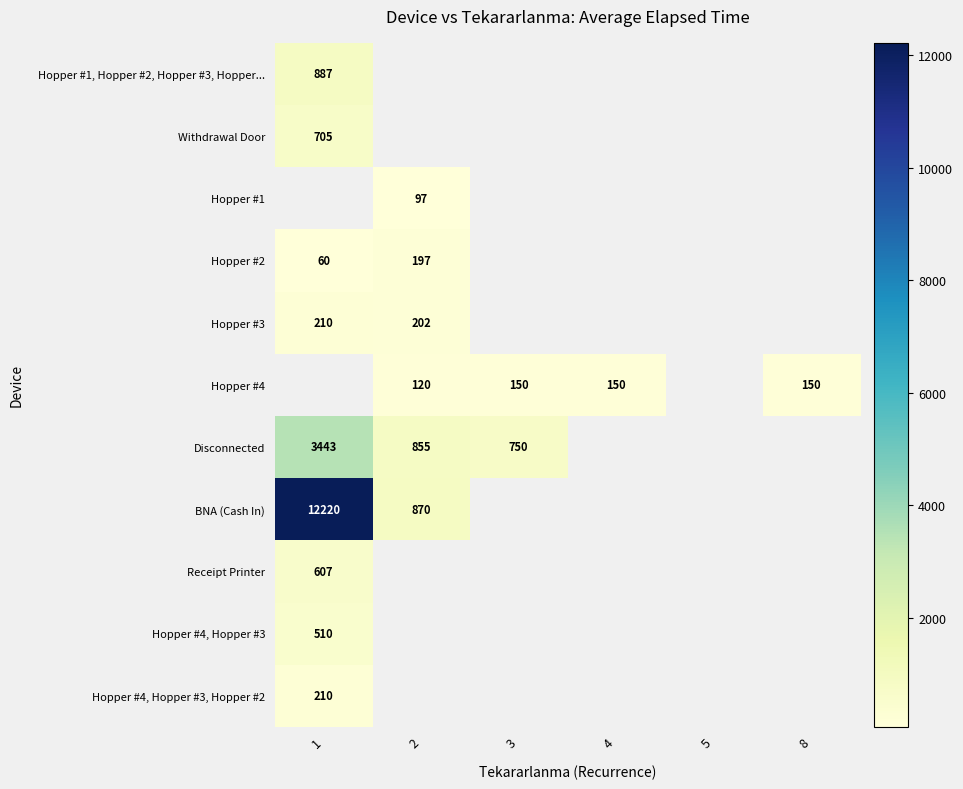

Is it true that BNA (Cash In) equals 12220 at 1?

True